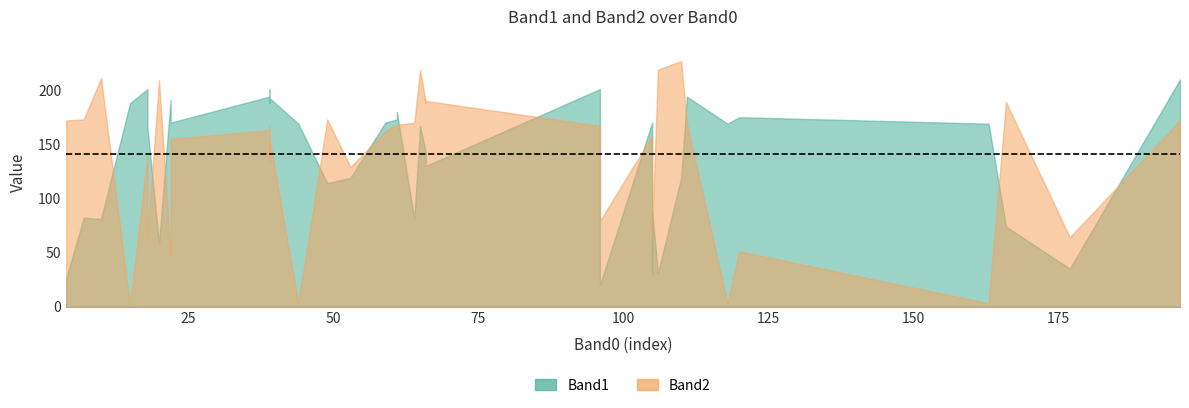

The value of Band1 at 39 is 316. True or false?

False